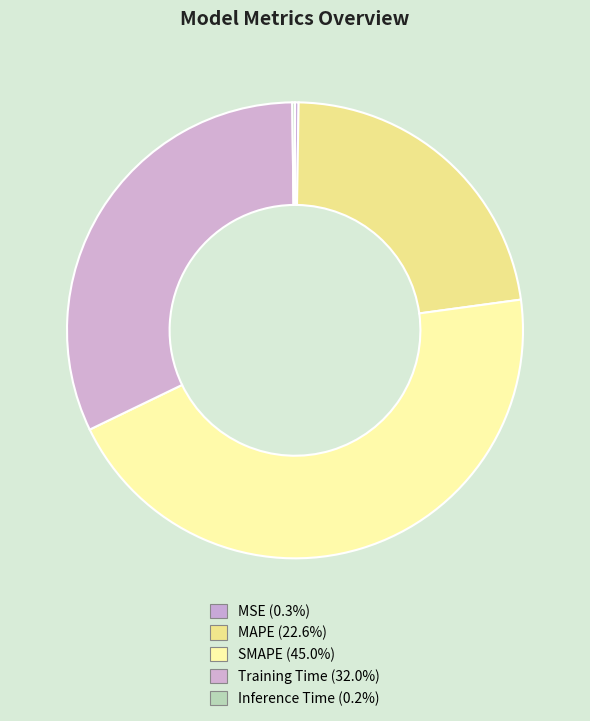

Which slice is the smallest?

Inference Time